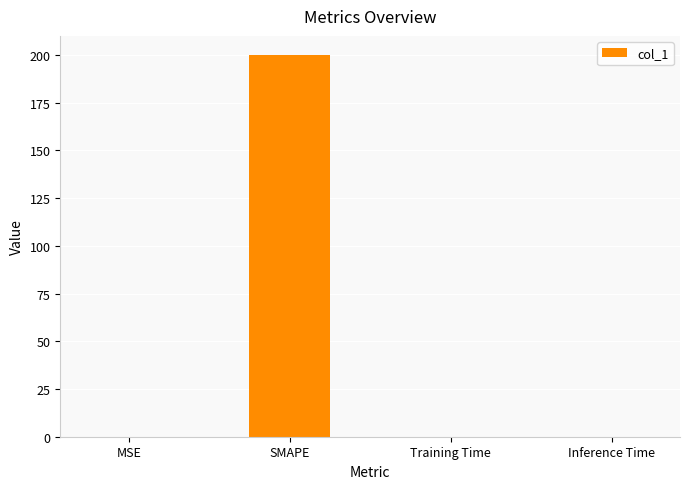

At which category does the chart reach its peak across all series?

SMAPE